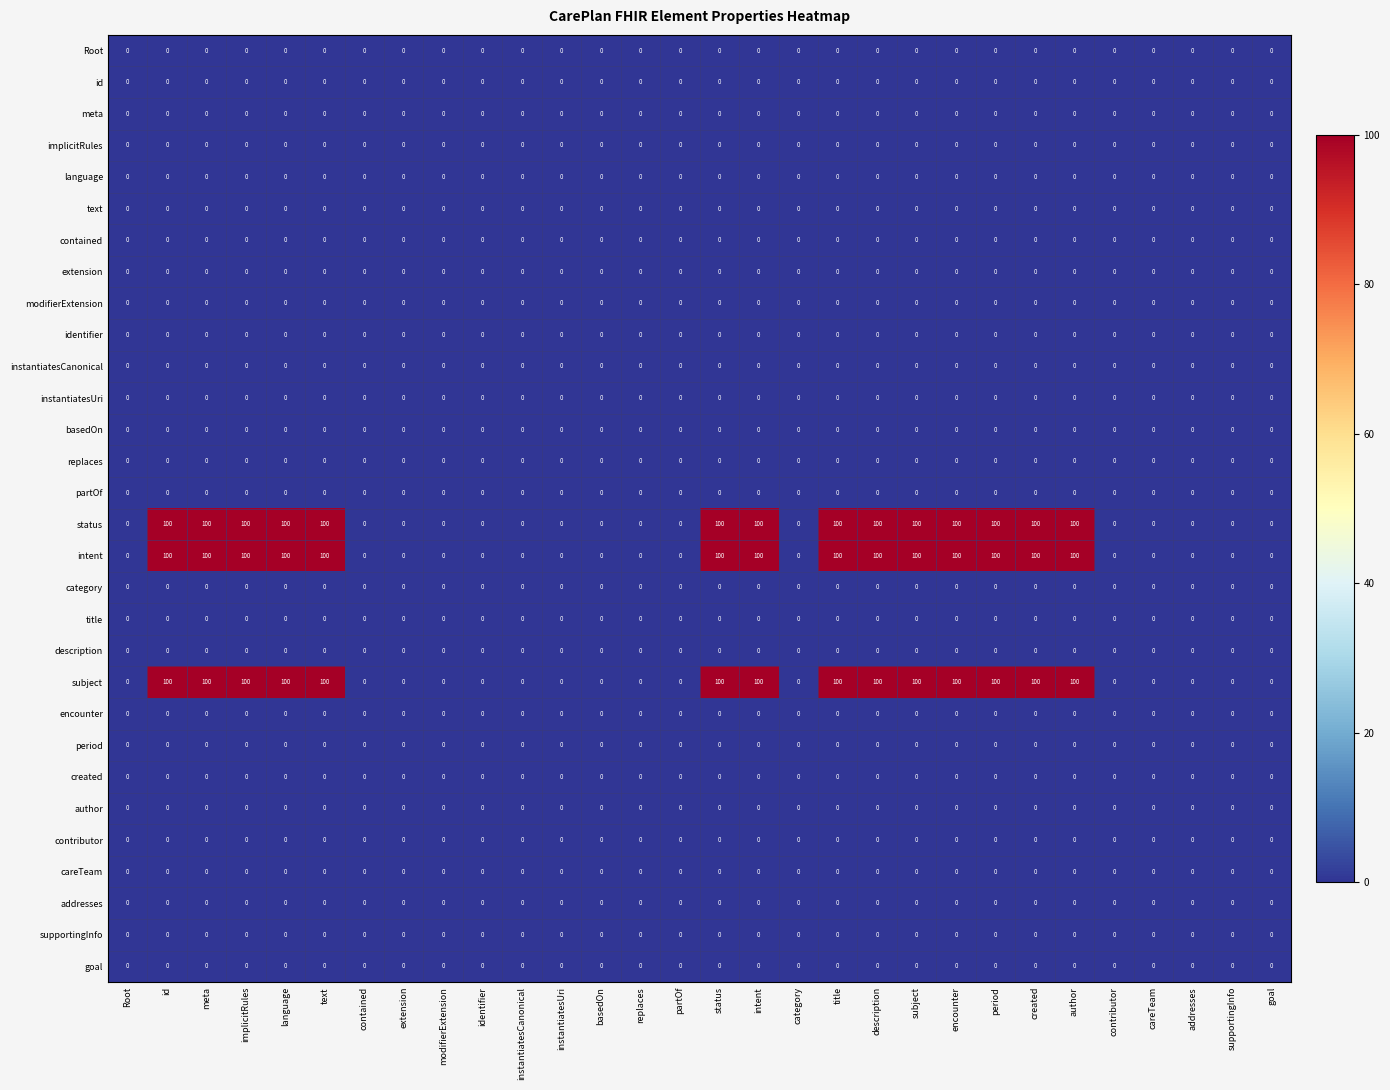

What is the difference between the second highest and second lowest values in the subject series?

100